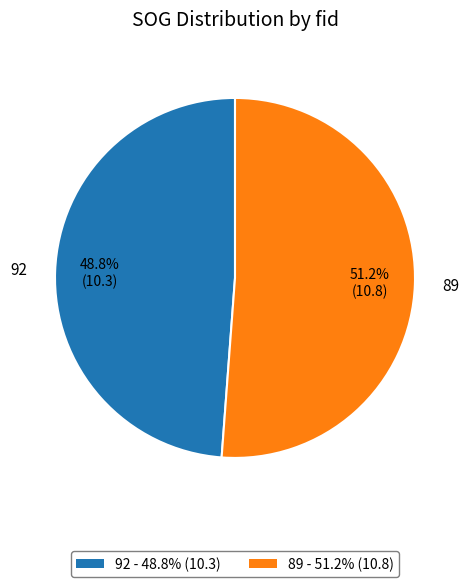

How many segments does this pie chart have?

2